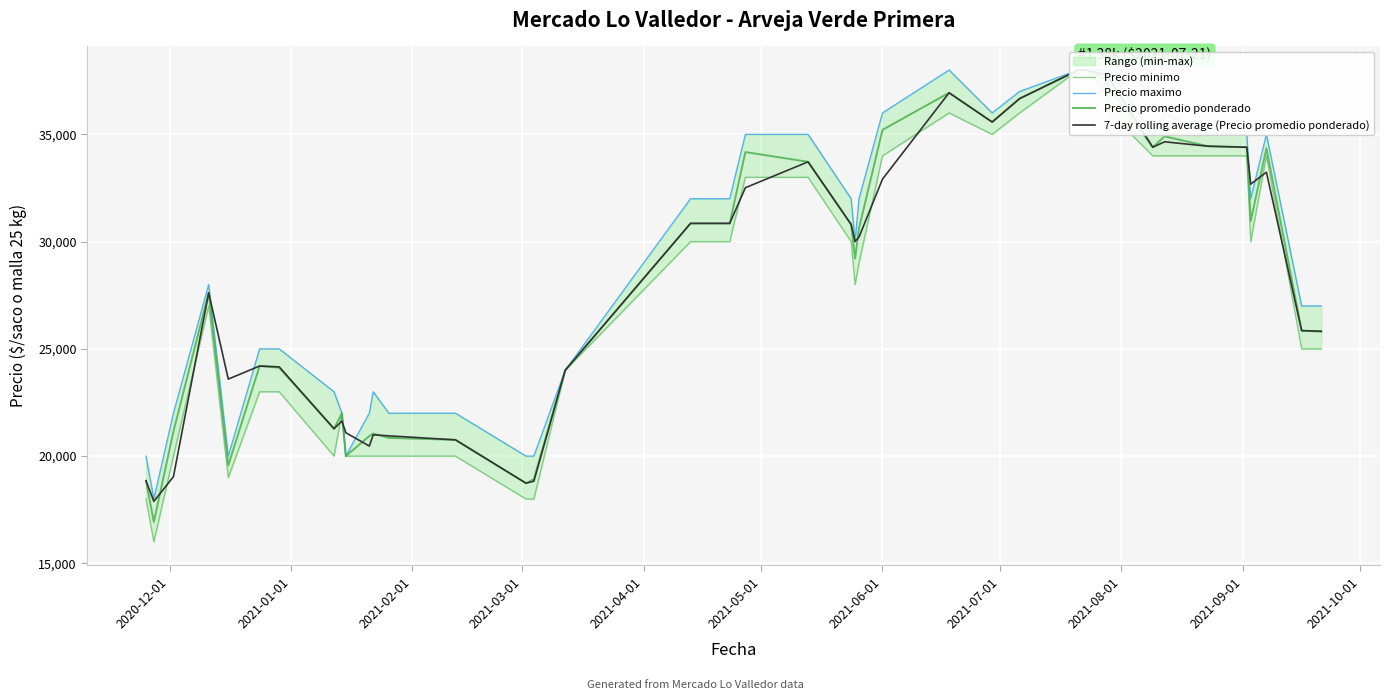

Which series has the widest spread of values?

Precio minimo